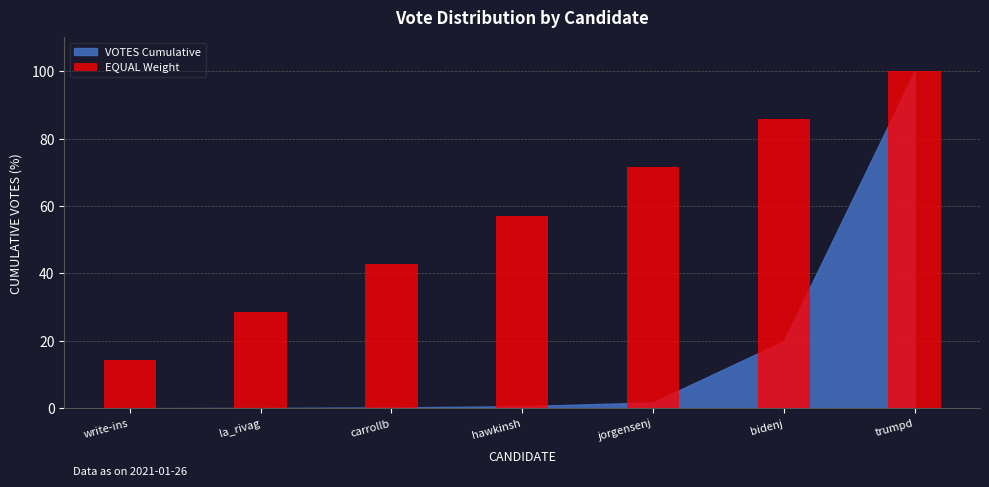

What is the value of the 1st bar from the left?

14.3